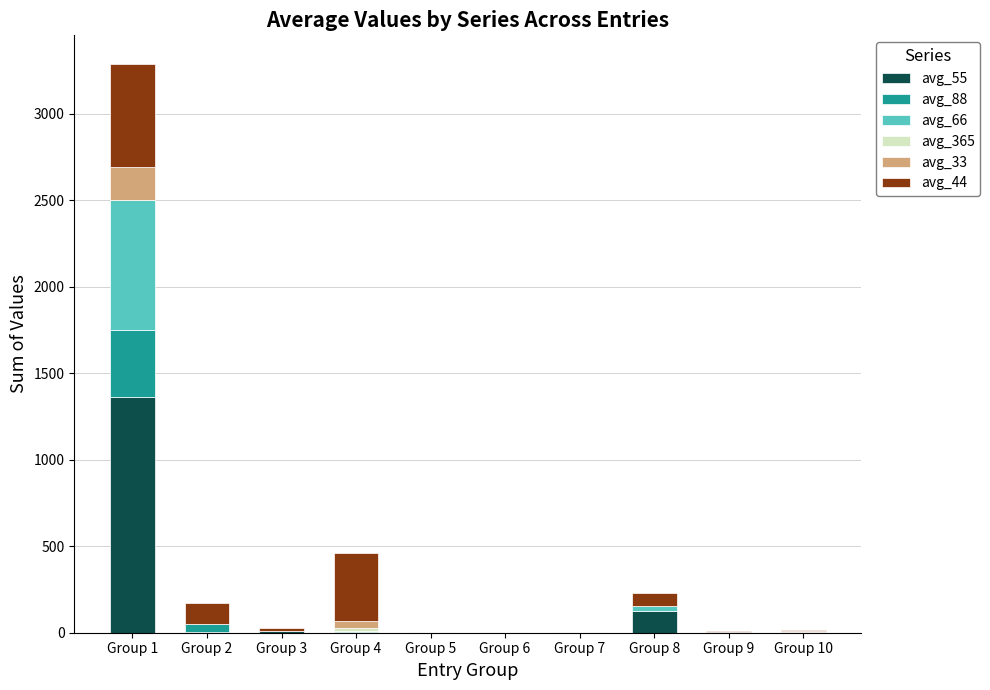

At which category is the sum across all series the highest?

Group 1